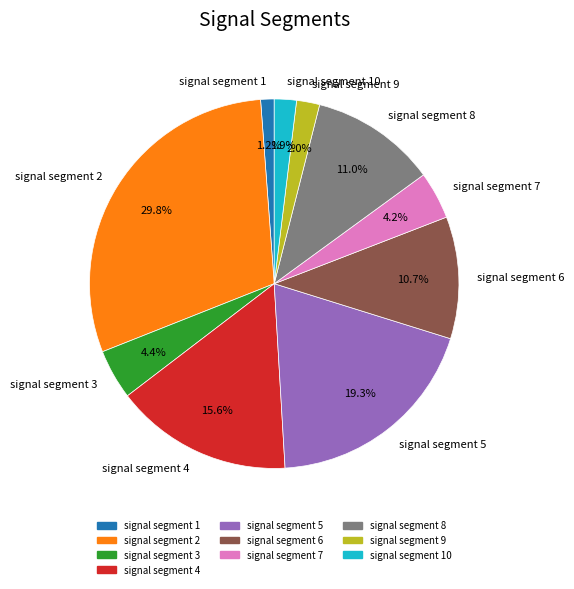

True or false: signal segment 8 accounts for 11% of the total.

True